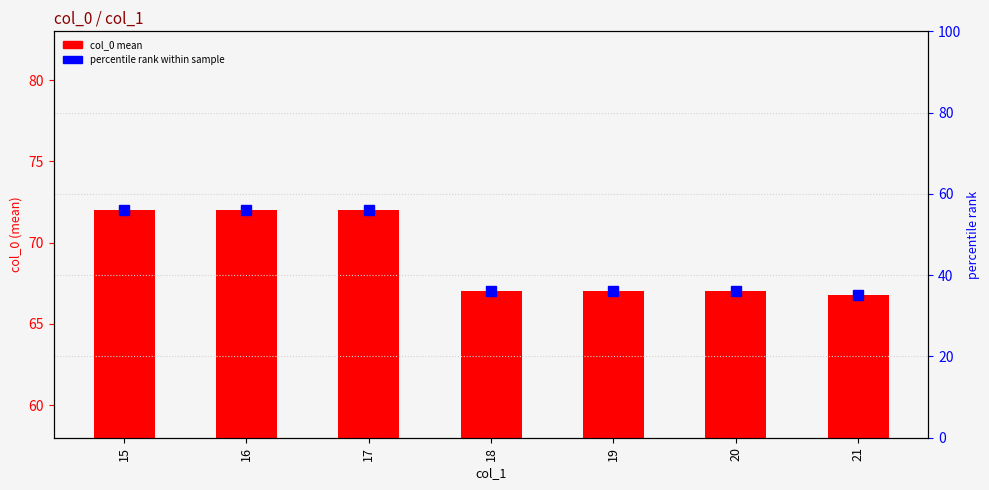

At which label is percentile rank closest to 45?

18